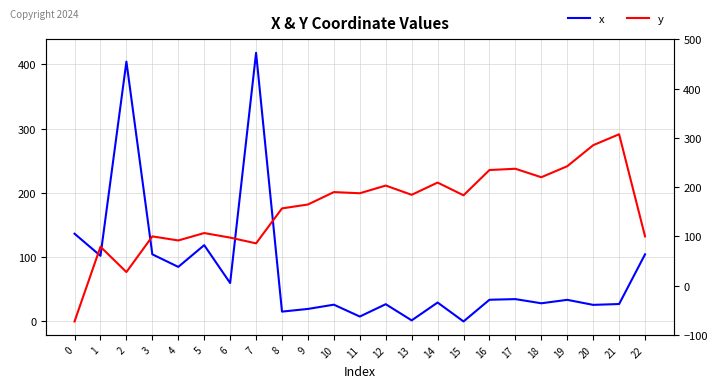

How many intersections are there between y and x?

5